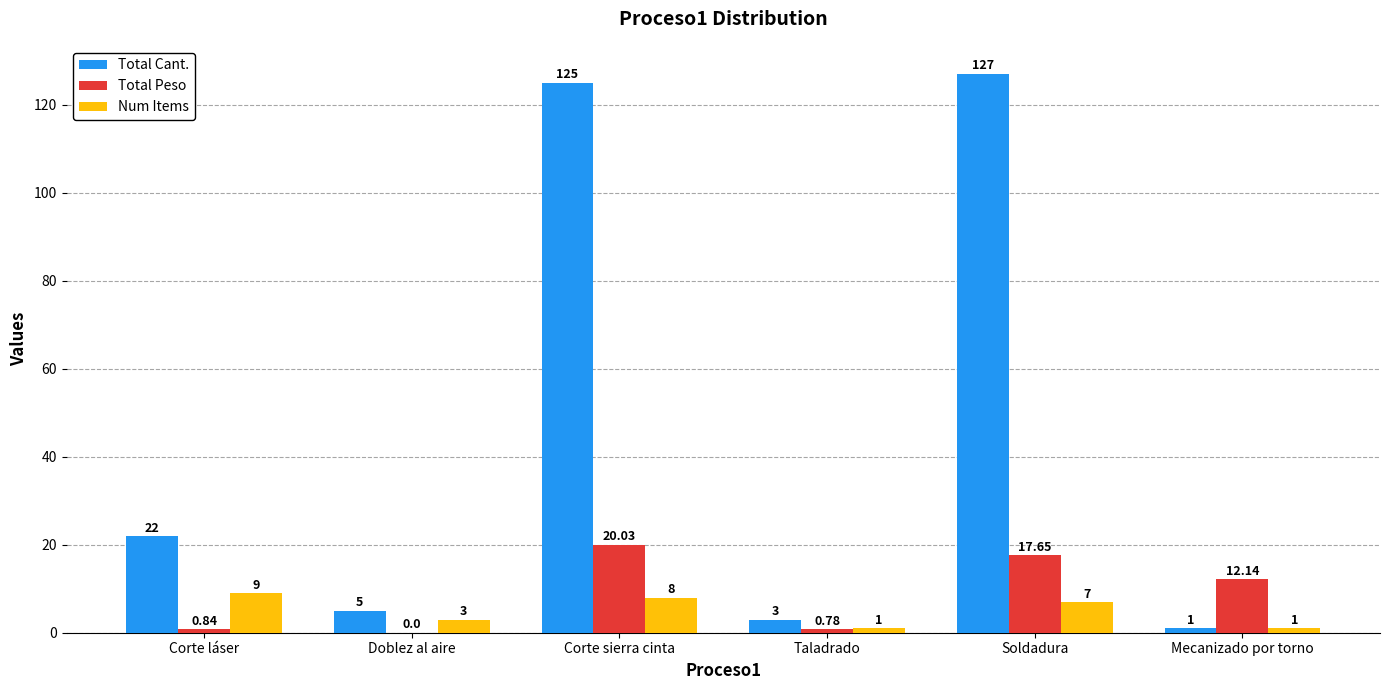

Which label corresponds to the largest value in the chart?

Soldadura